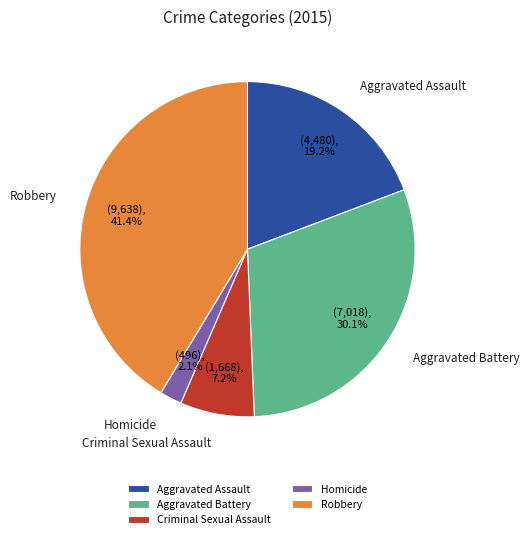

Does Robbery account for over 50% of the chart?

No